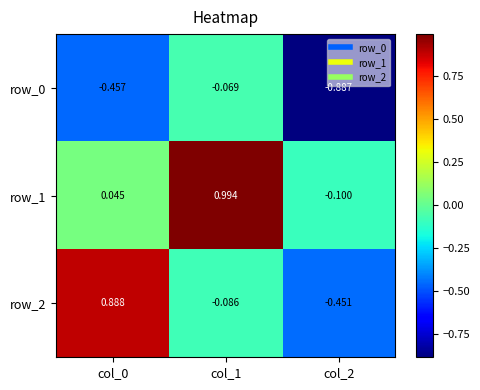

Is the value of row_2 at col_1 greater than the value of row_1 at col_1?

No